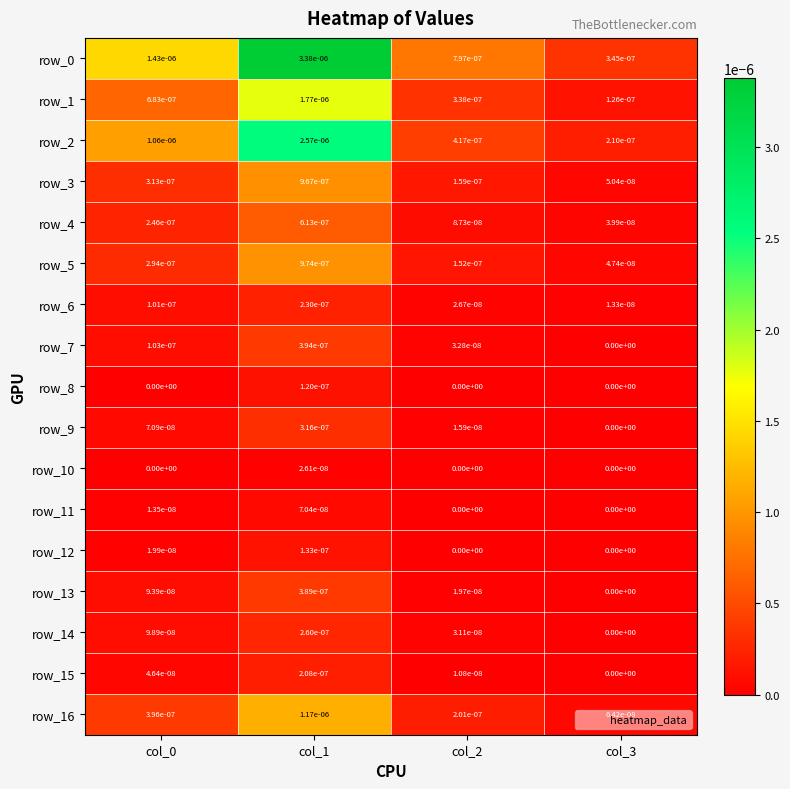

The value of row_10 at col_1 is 0.0. True or false?

True